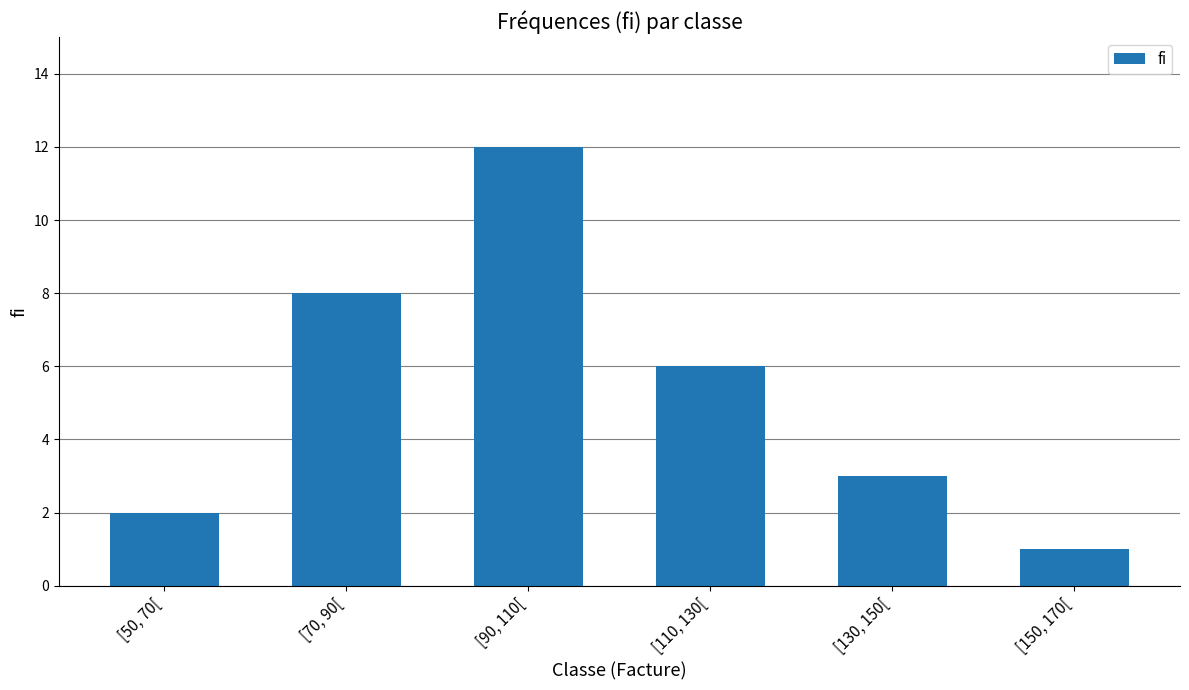

At which label is the value closest to 6?

[110, 130[